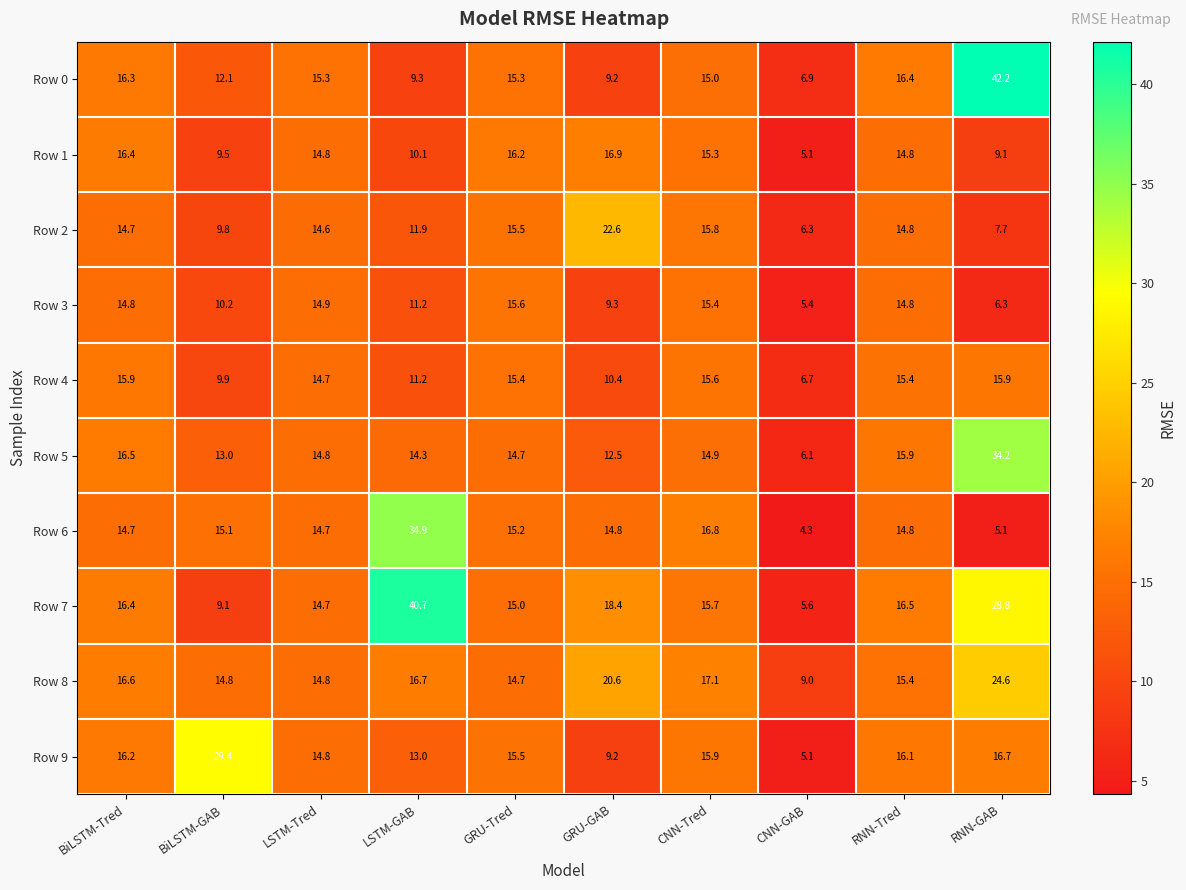

What is the minimum value for Row 0?

6.9